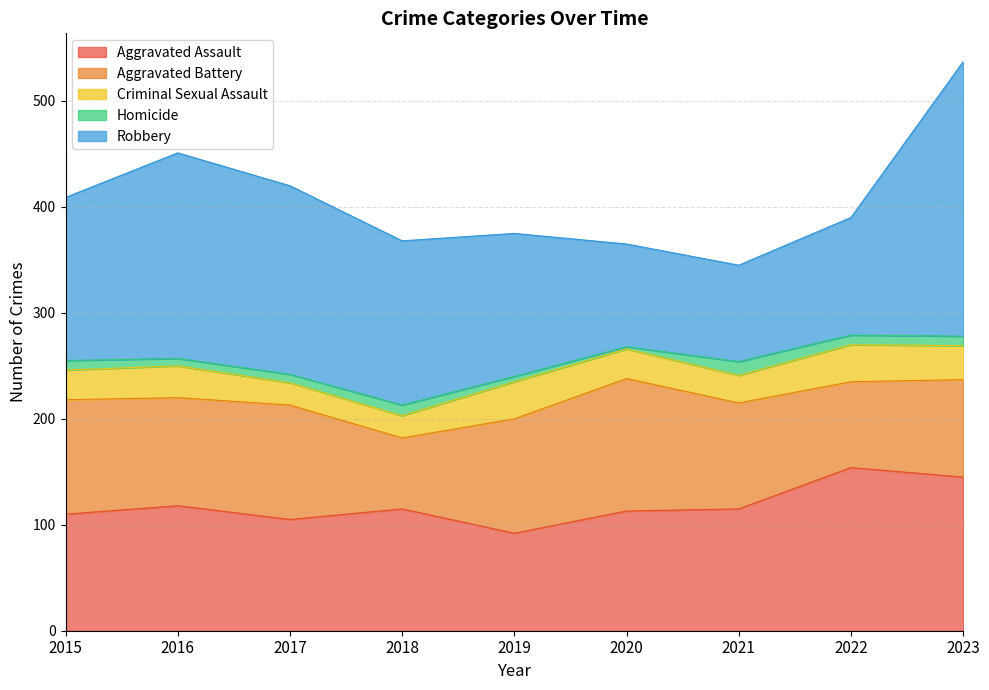

What is the sum of all Aggravated Battery values?

891